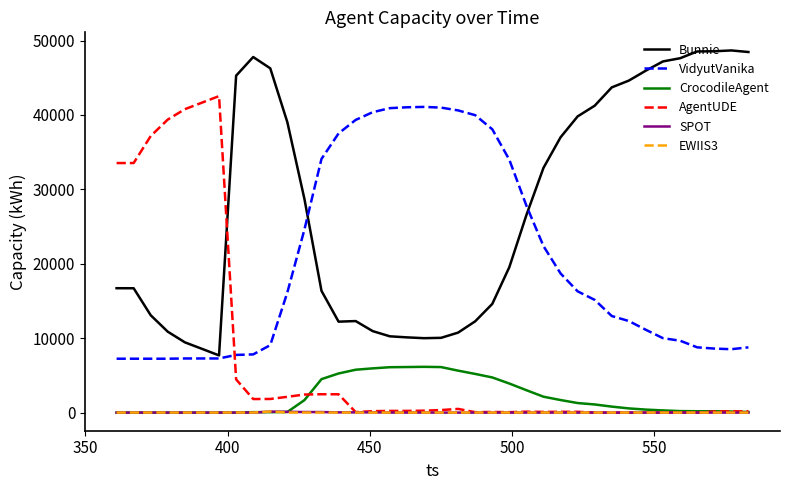

What is the greatest value displayed?

48669